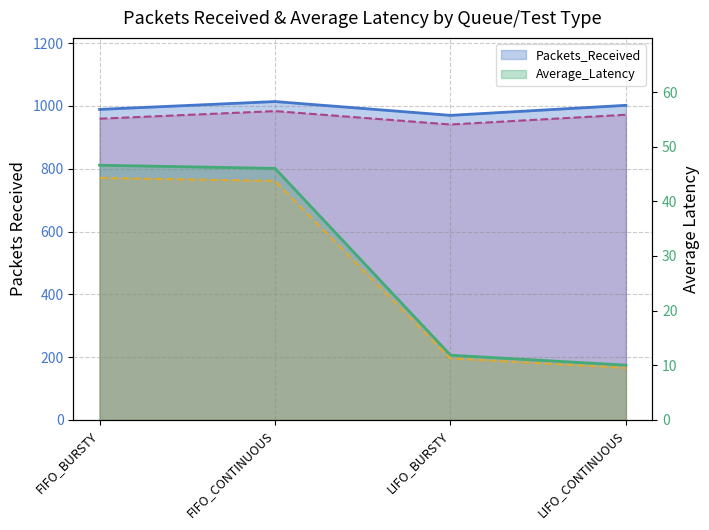

What is the label of the 1st point from the left?

FIFO_BURSTY